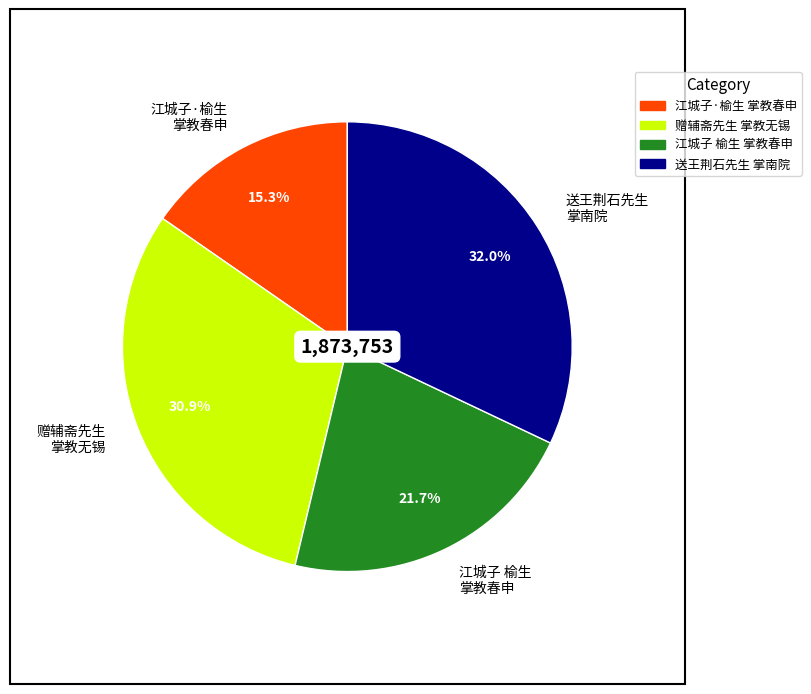

Which slice is the largest?

送王荆石先生 掌南院